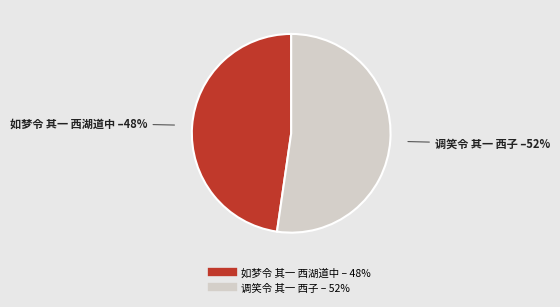

To the nearest percent, what is the average slice percentage?

50%